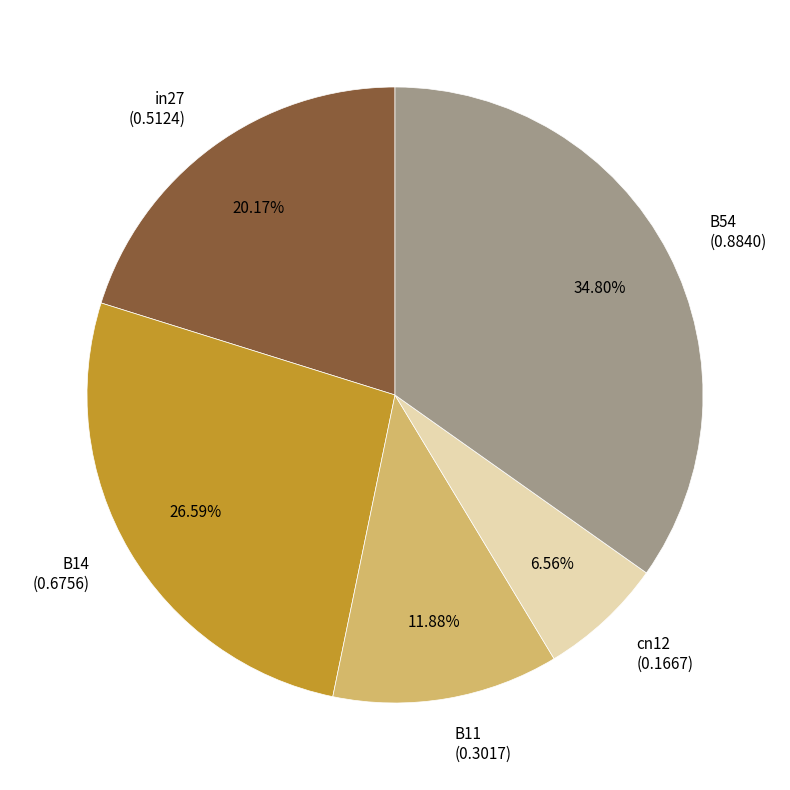

Is there any slice that represents more than half of the pie?

No